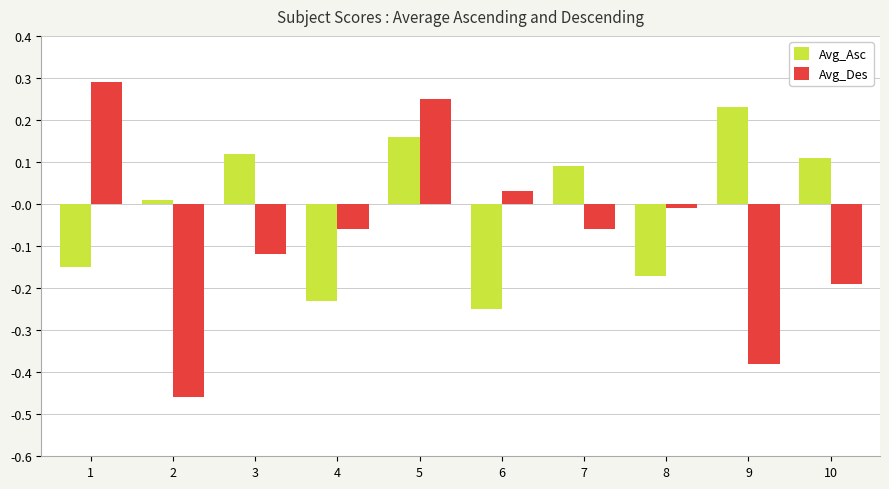

True or false: Avg_Asc has a value of 0.1 at 10.

True